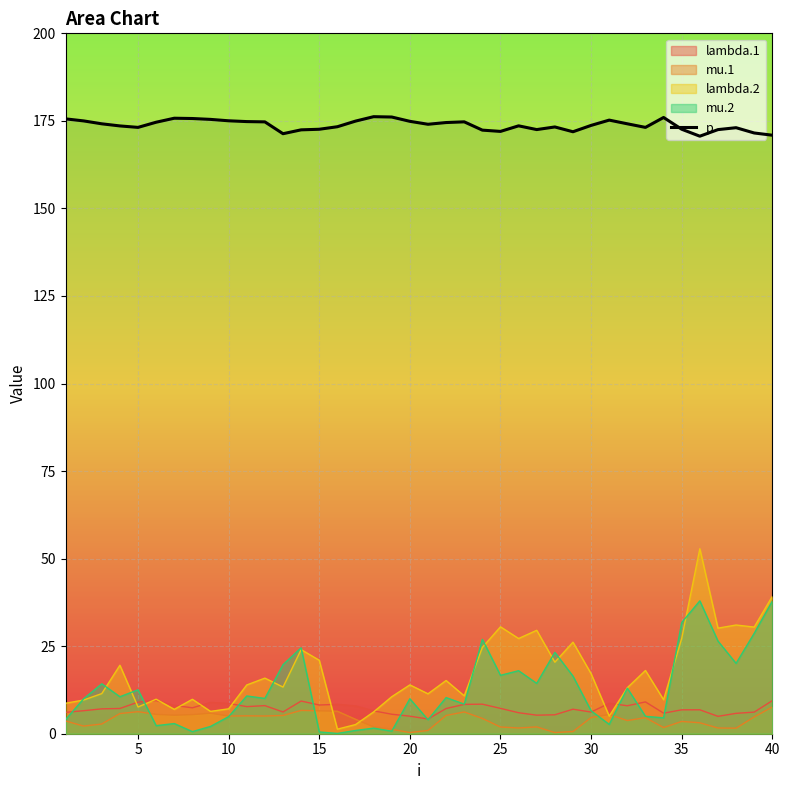

What is the greatest value displayed?

176.2